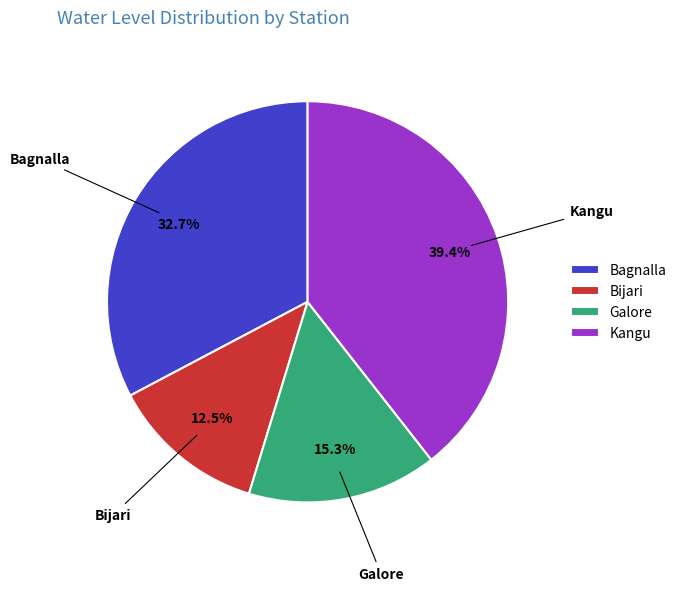

How many slices are in this pie chart?

4